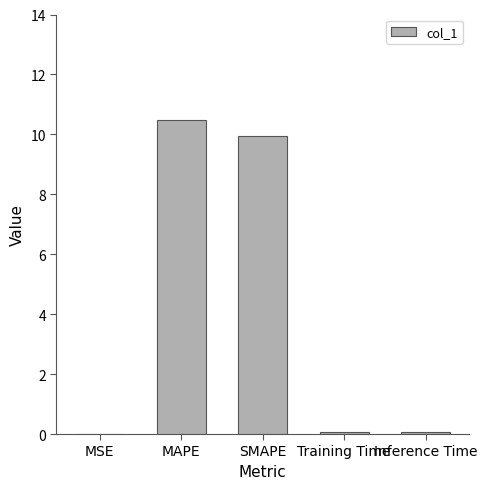

What is the greatest value displayed?

10.5